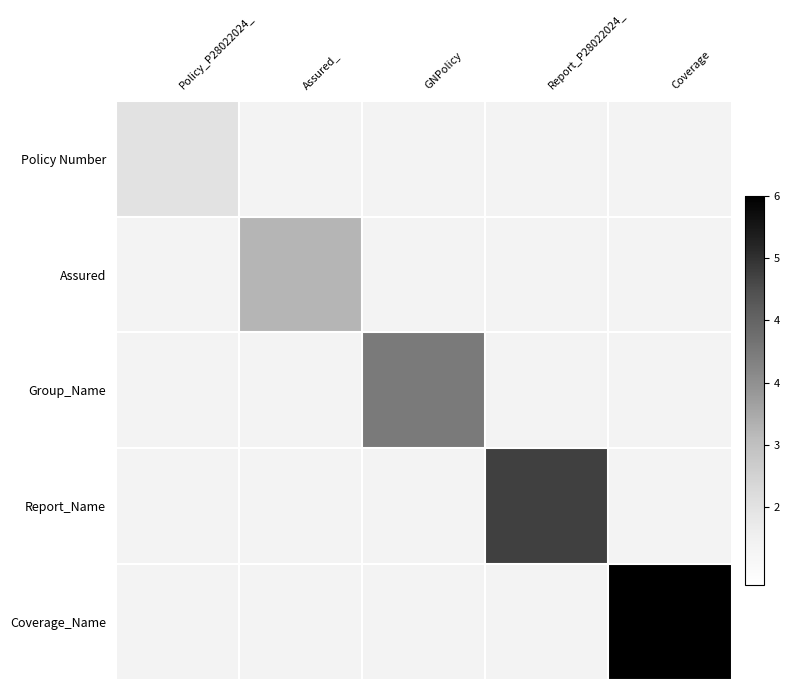

Reading right to left, list all the values displayed in this chart.

Policy Number: Coverage=1.5	Report_P28022024_=1.5	GNPolicy=1.5	Assured_=1.5	Policy_P28022024_=2.0
Assured: Coverage=1.5	Report_P28022024_=1.5	GNPolicy=1.5	Assured_=3.0	Policy_P28022024_=1.5
Group_Name: Coverage=1.5	Report_P28022024_=1.5	GNPolicy=4.0	Assured_=1.5	Policy_P28022024_=1.5
Report_Name: Coverage=1.5	Report_P28022024_=5.0	GNPolicy=1.5	Assured_=1.5	Policy_P28022024_=1.5
Coverage_Name: Coverage=6.0	Report_P28022024_=1.5	GNPolicy=1.5	Assured_=1.5	Policy_P28022024_=1.5